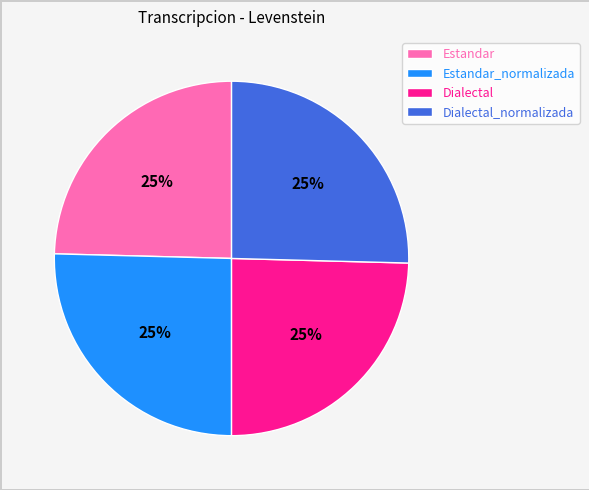

Approximately how many times larger is the value at Dialectal compared to Estandar_normalizada?

1.0